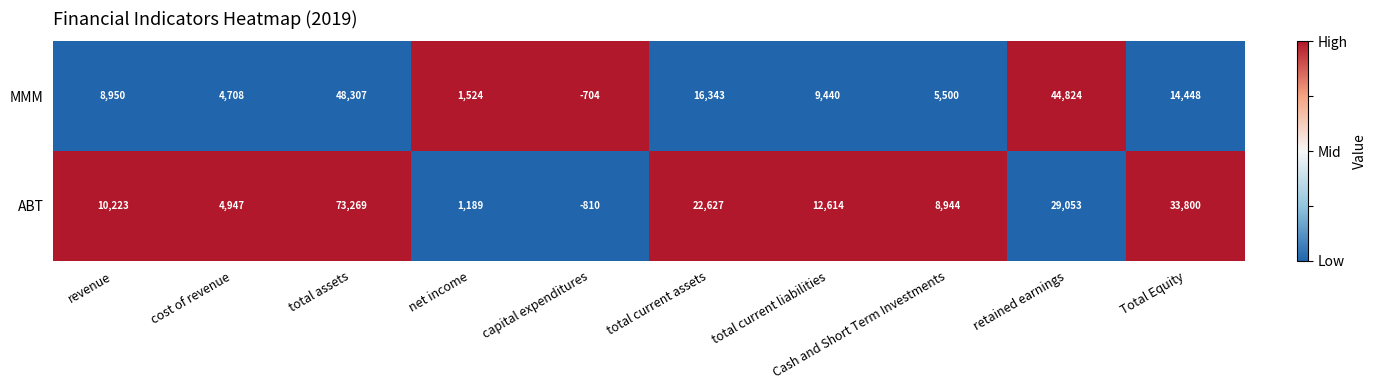

True or false: ABT has a value of 740 at net income.

False